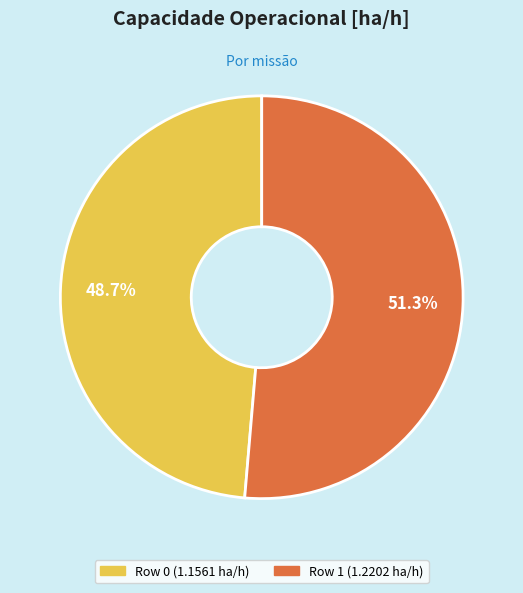

How many segments does this pie chart have?

2